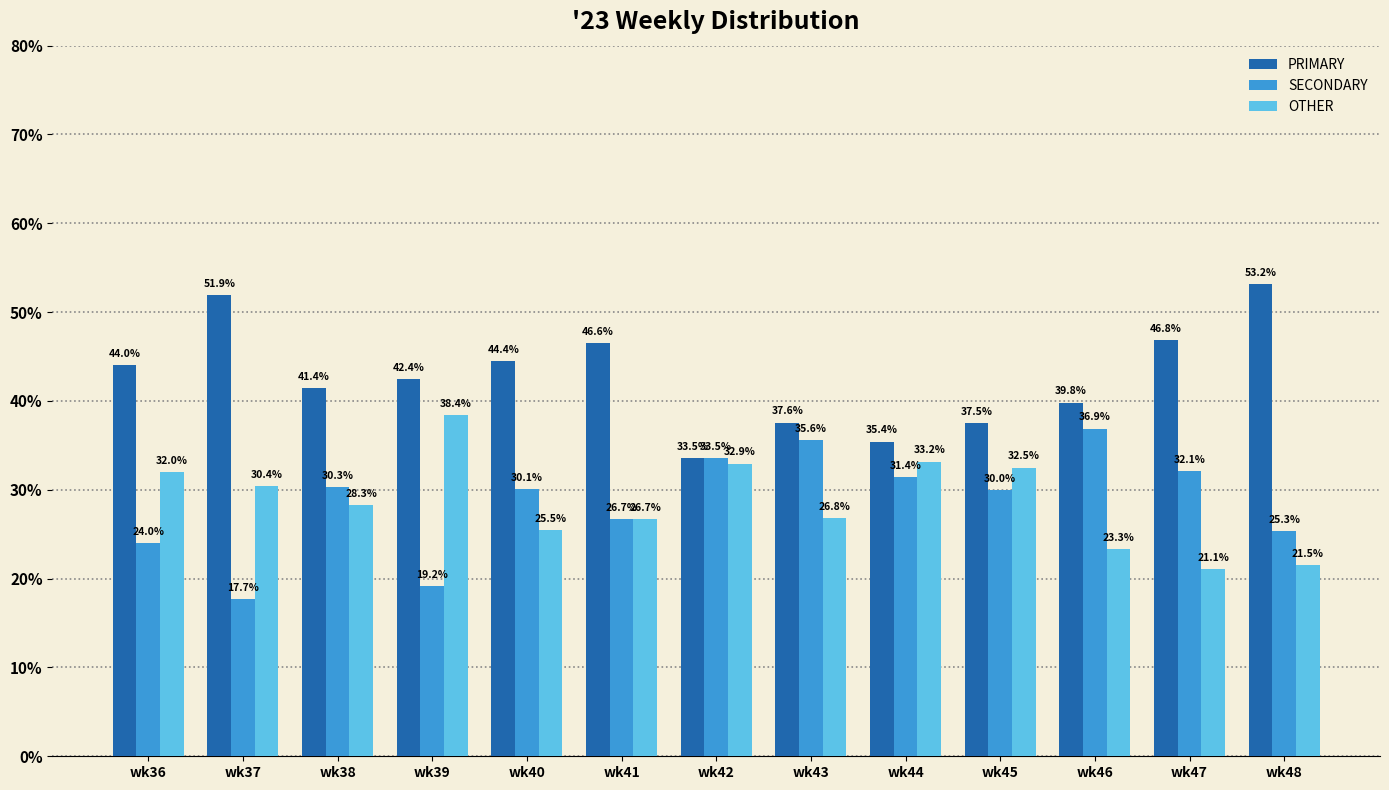

At how many categories does at least one series exceed 48?

2